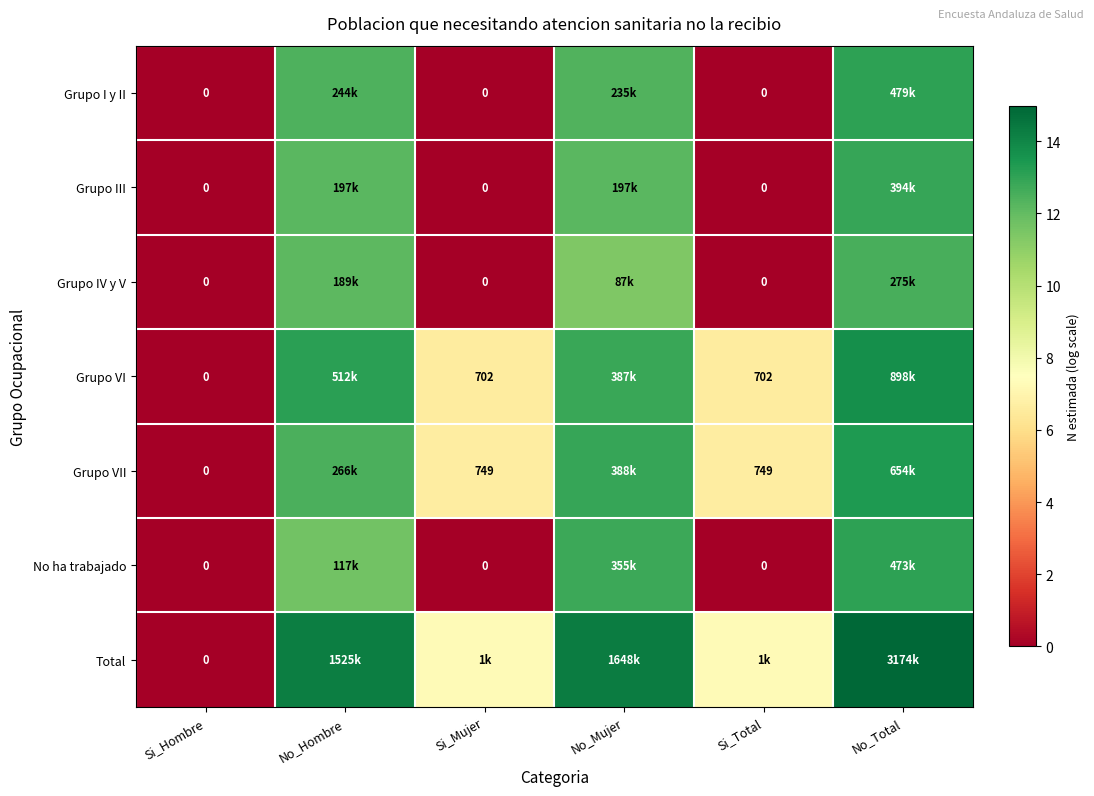

What is the spread (max minus min) of values at No_Mujer?

2.9